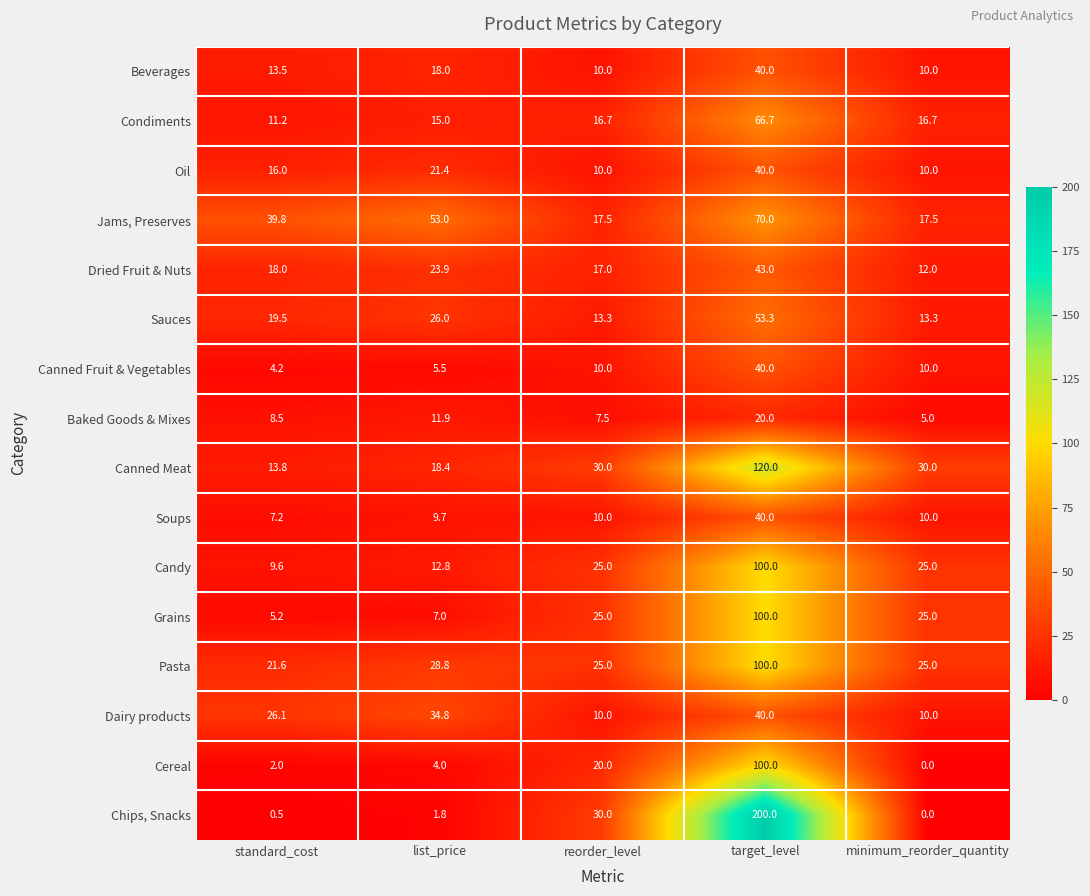

The value of Cereal at minimum_reorder_quantity is -60.7. True or false?

False